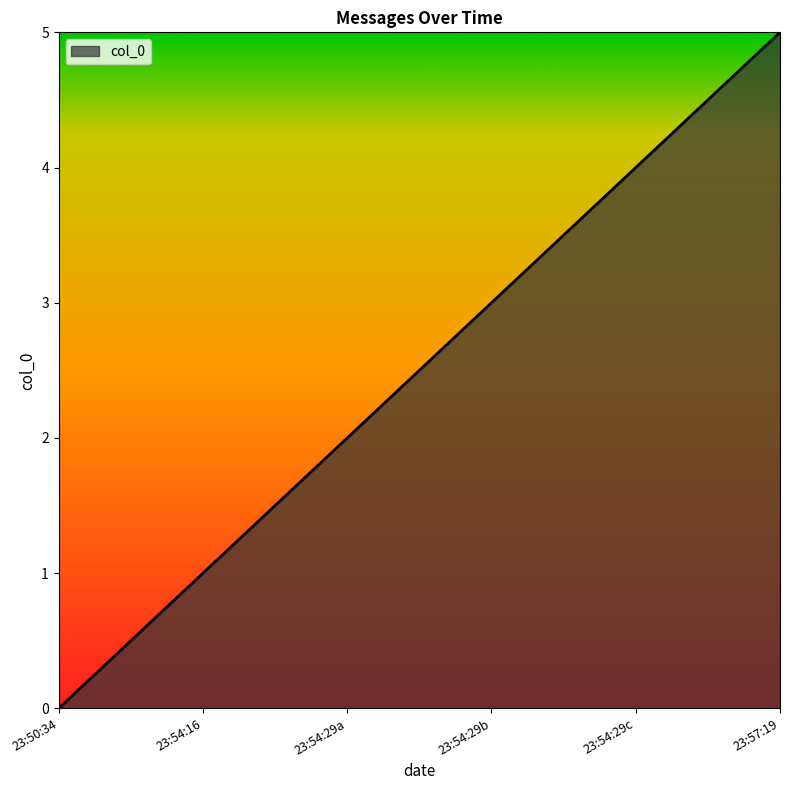

What position from the right is 23:54:16?

5